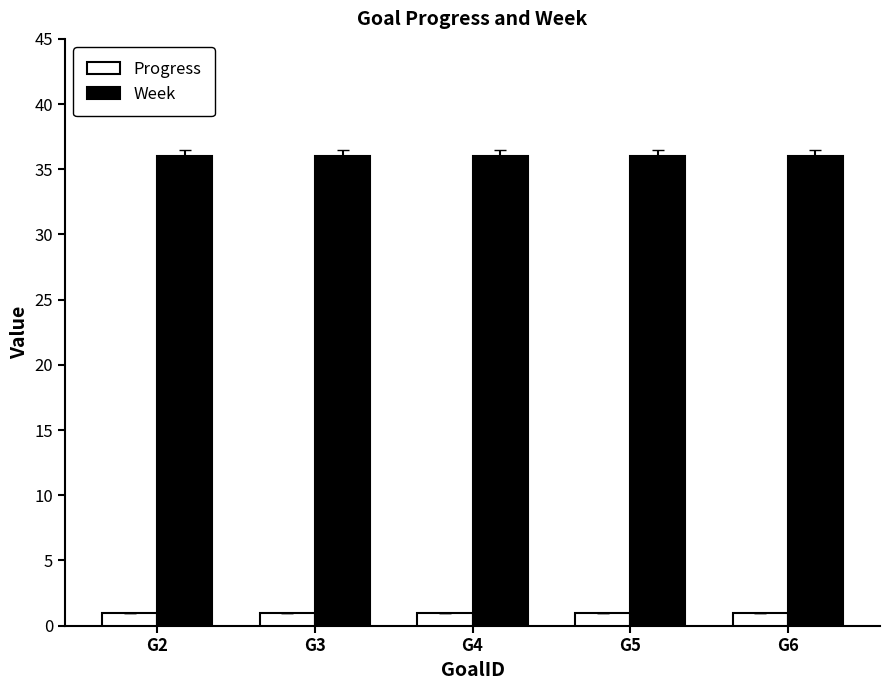

What is the sum of all Progress values?

5.0